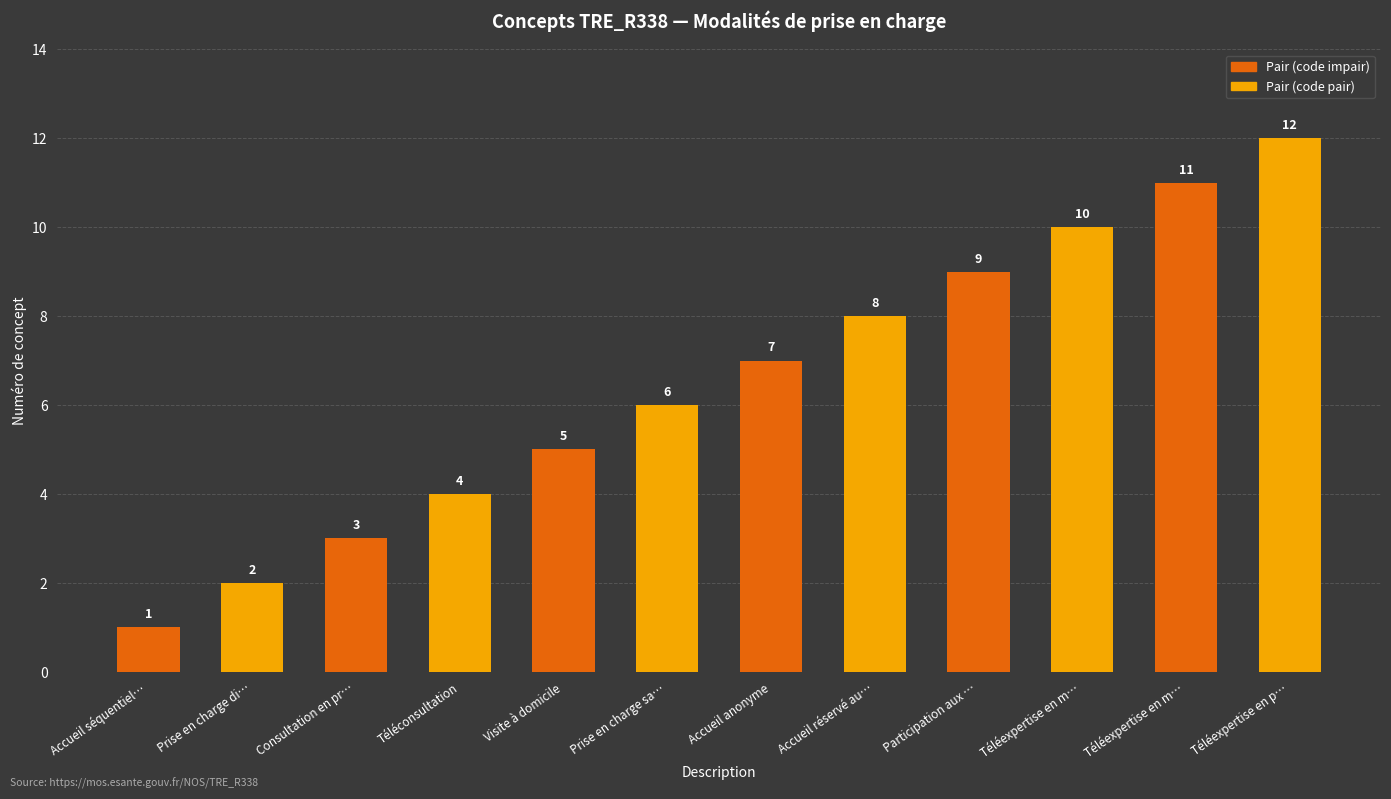

How many data points does each series have?

12